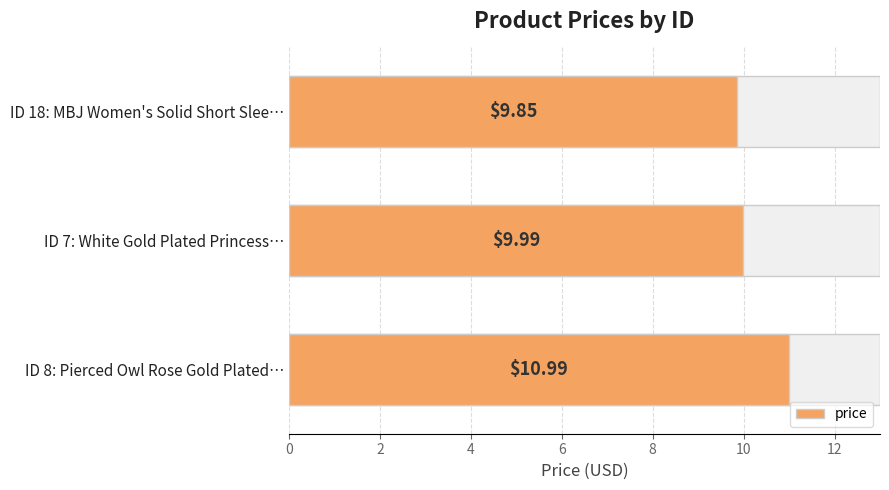

Count the number of categories in the chart.

3